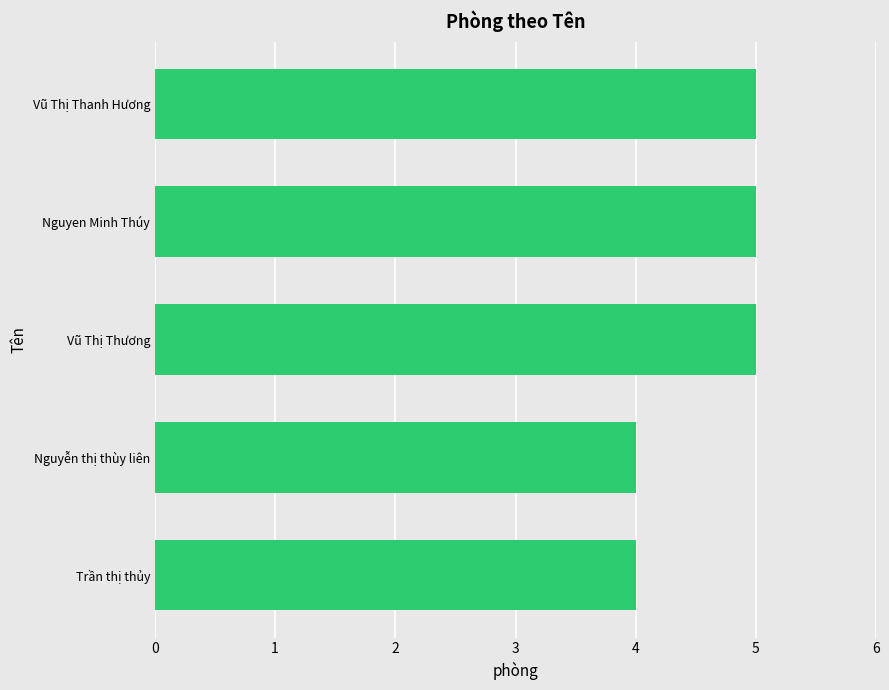

What is the sum of all values?

23